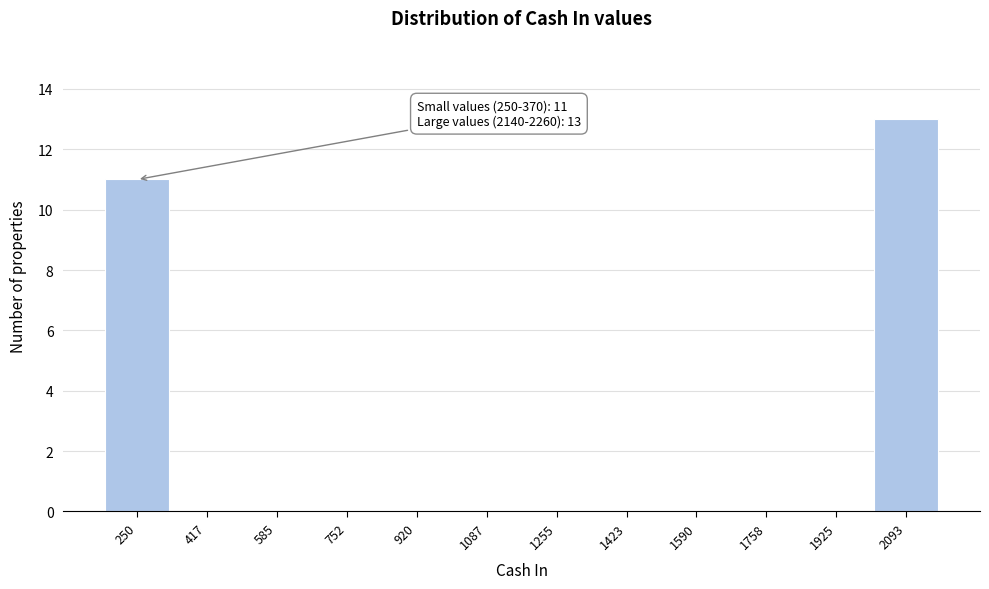

Reading left to right, list all the values displayed in this chart.

250=11	417=0	585=0	752=0	920=0	1087=0	1255=0	1423=0	1590=0	1758=0	1925=0	2093=13